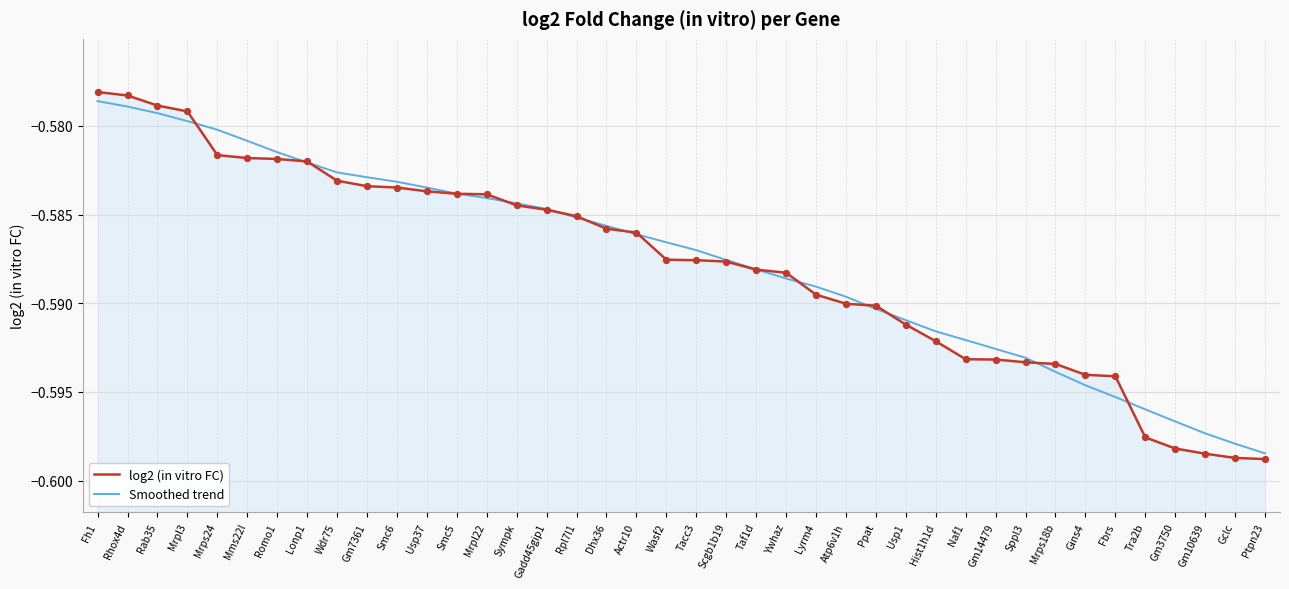

Which series has the largest total across all categories?

Smoothed trend